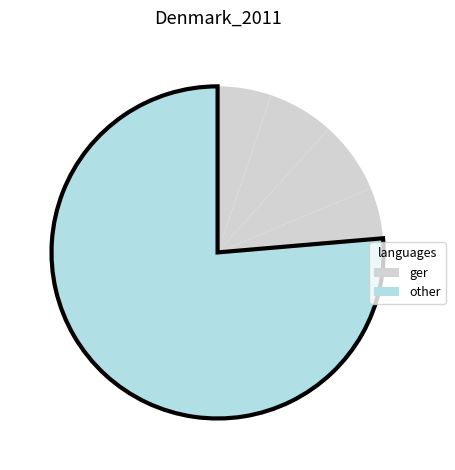

How many segments does this pie chart have?

5